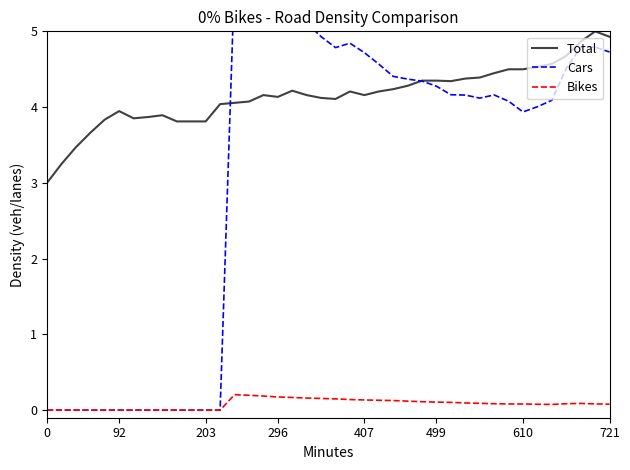

What are all the series names shown in the legend?

Total, Cars, Bikes